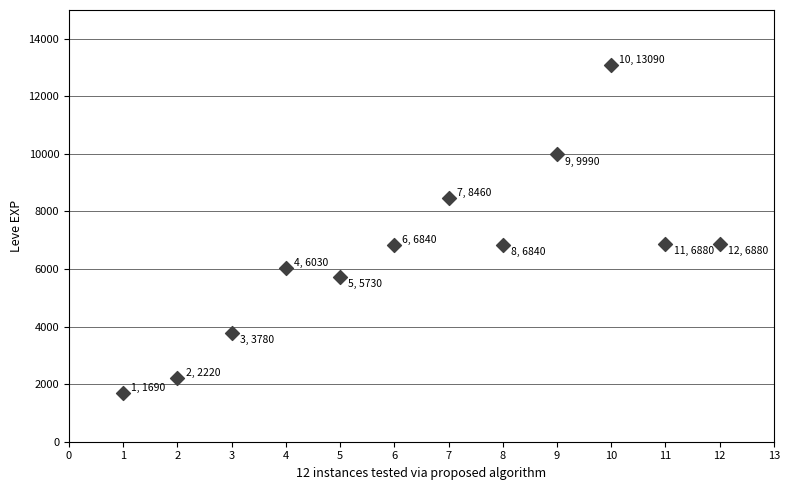

What is the range of Y values (max minus min)?

11400